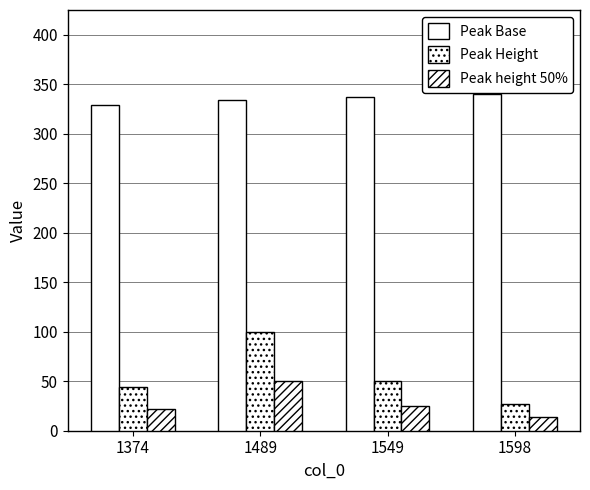

The value of Peak Height at 1374 is 71.7. True or false?

False